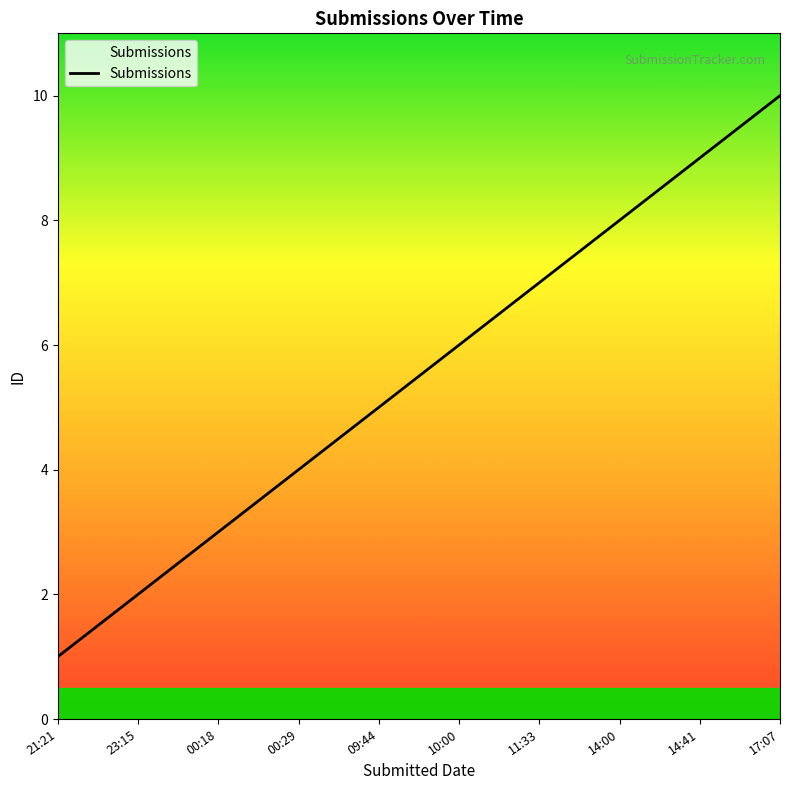

Where is the data nearest to the value 5?

09:44